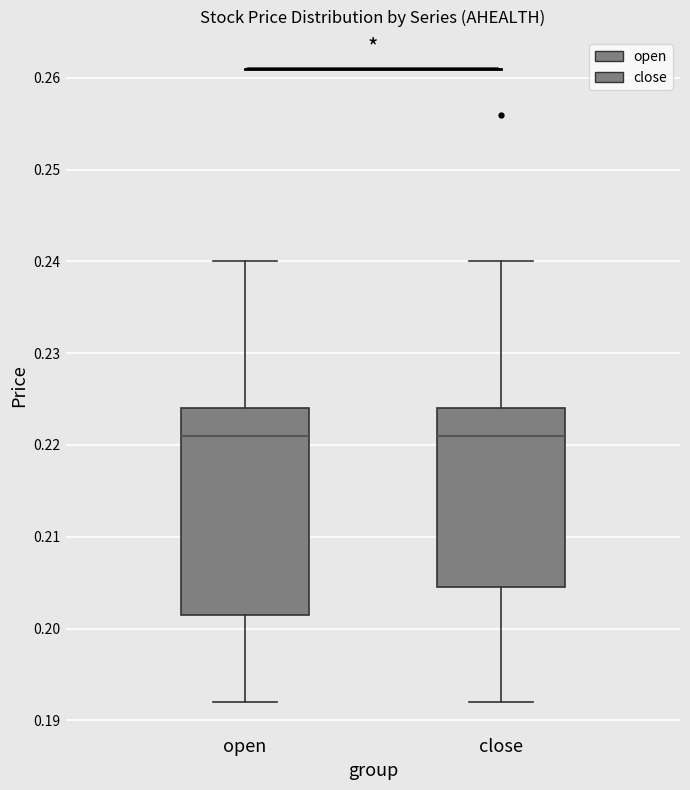

Reading left to right, transcribe this box plot: for each box, give where its median line is, the range the box spans, and where its two whiskers end, as read against the y-axis. The values are not printed on the chart, so give them approximately, as read against the axis.

open: median 0.221, box 0.202 to 0.224, whiskers 0.192 to 0.240
close: median 0.221, box 0.205 to 0.224, whiskers 0.192 to 0.240